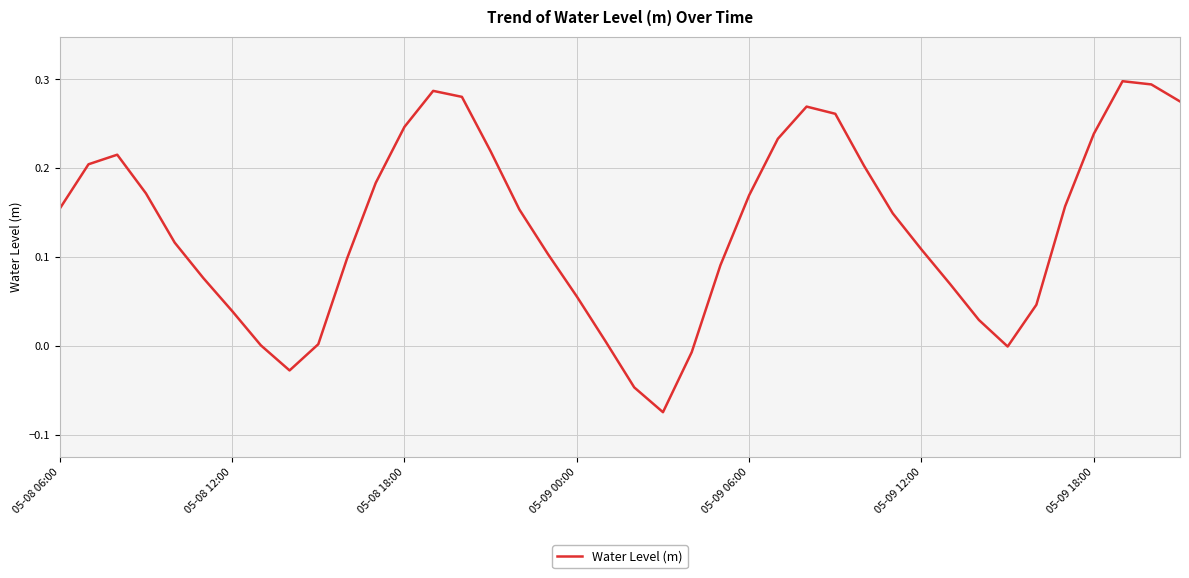

Does the chart display data point markers on the line(s)?

No